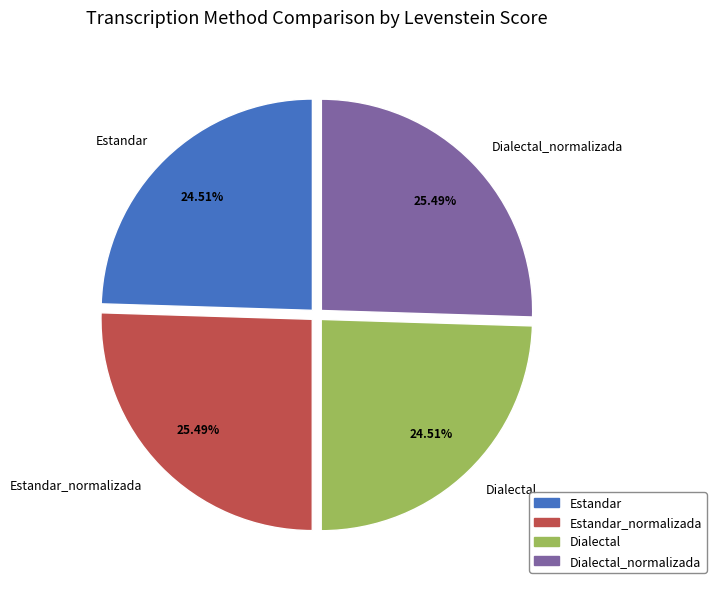

To the nearest percent, what portion does Dialectal_normalizada represent?

25%